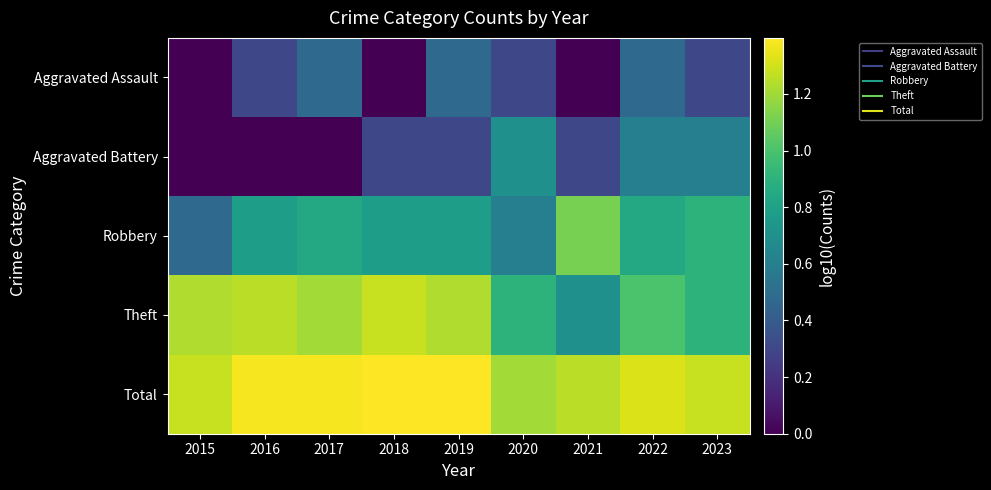

At which category is the sum across all series the highest?

2022